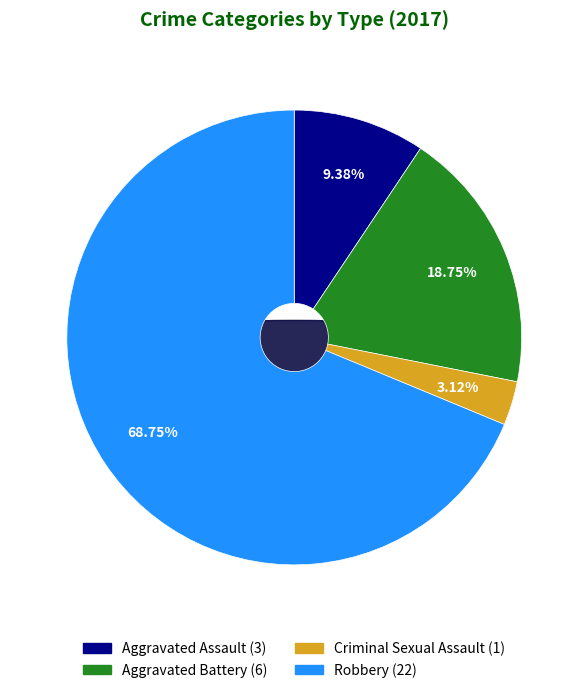

Is it true that Aggravated Assault is 9% of the pie?

True